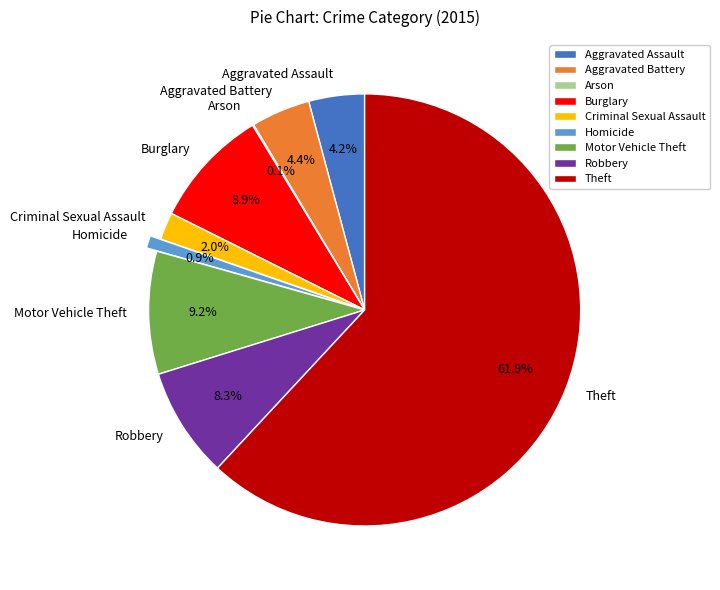

What is the ratio of the value at Aggravated Battery to the value at Burglary?

0.5